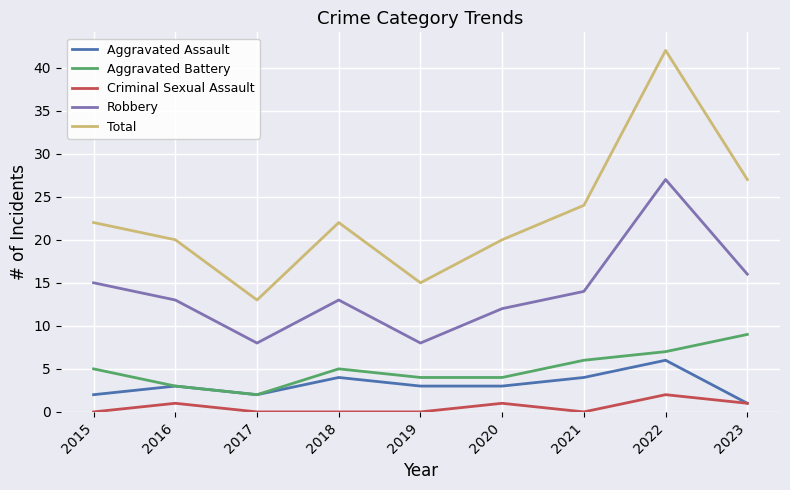

True or false: Total has a value of 33 at 2021.

False